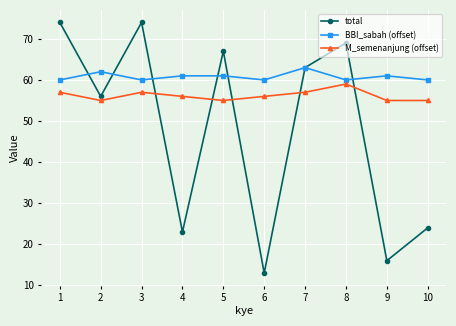

Which series has the widest spread of values?

total